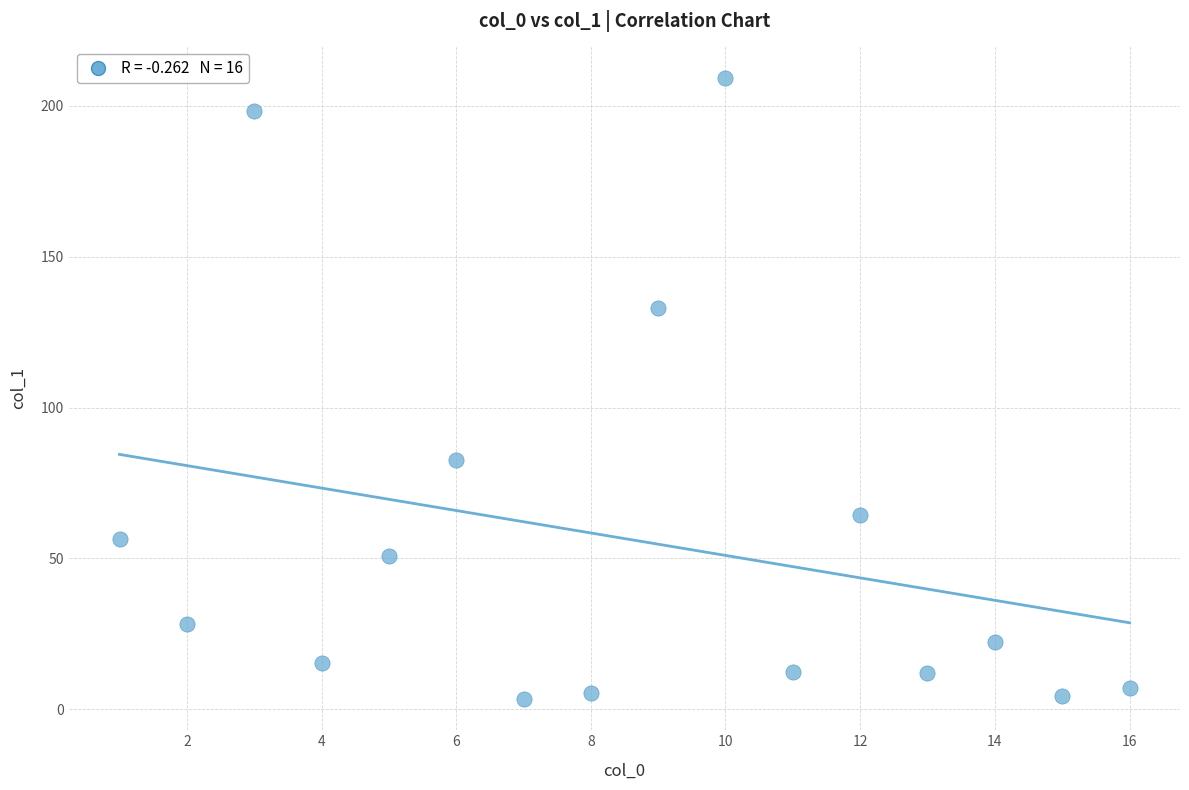

What is the range of Y values (max minus min)?

206.1